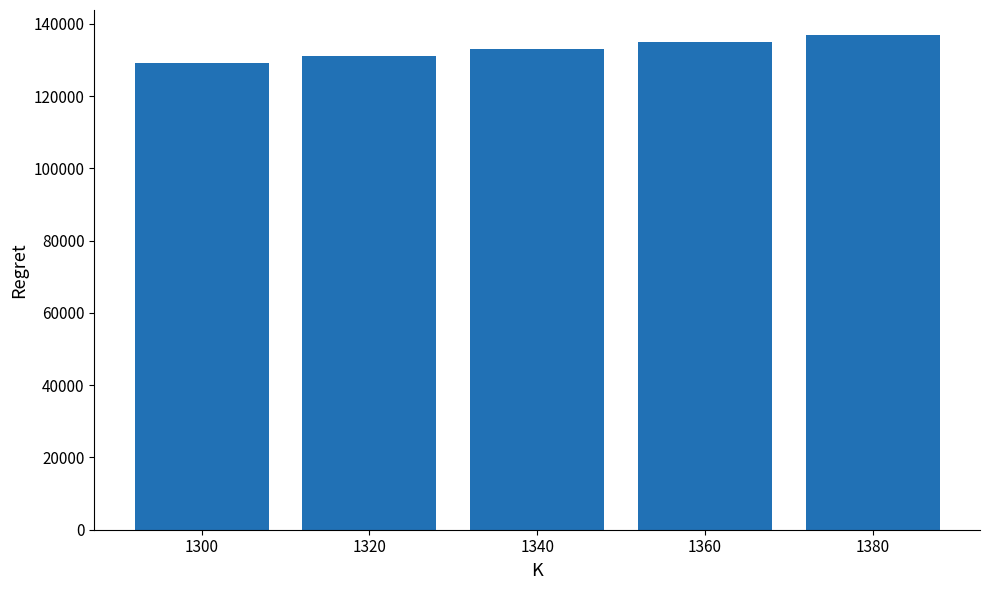

What is the value of the 4th bar from the left?

135000.6